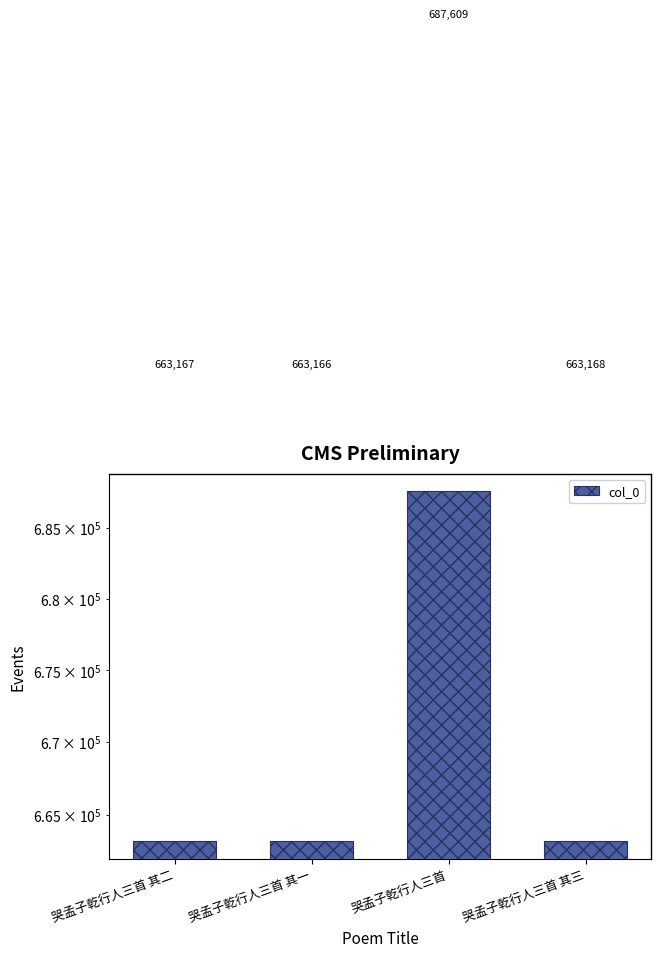

List the labels in order of value, largest first.

哭孟子乾行人三首, 哭孟子乾行人三首 其三, 哭孟子乾行人三首 其二, 哭孟子乾行人三首 其一